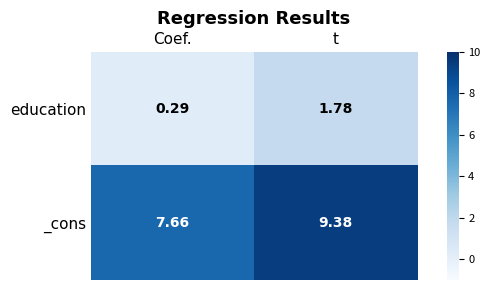

Rank the categories by education value from lowest to highest.

Coef., t